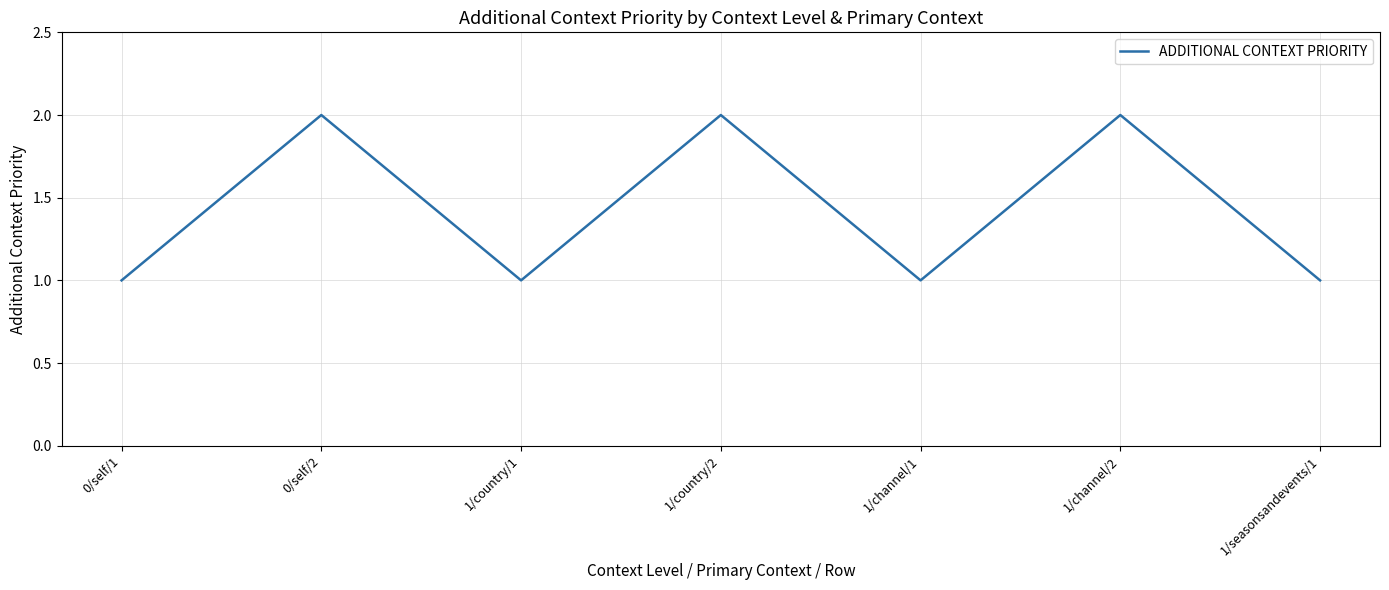

What is the change in value from 0/self/2 to 1/channel/1?

-1